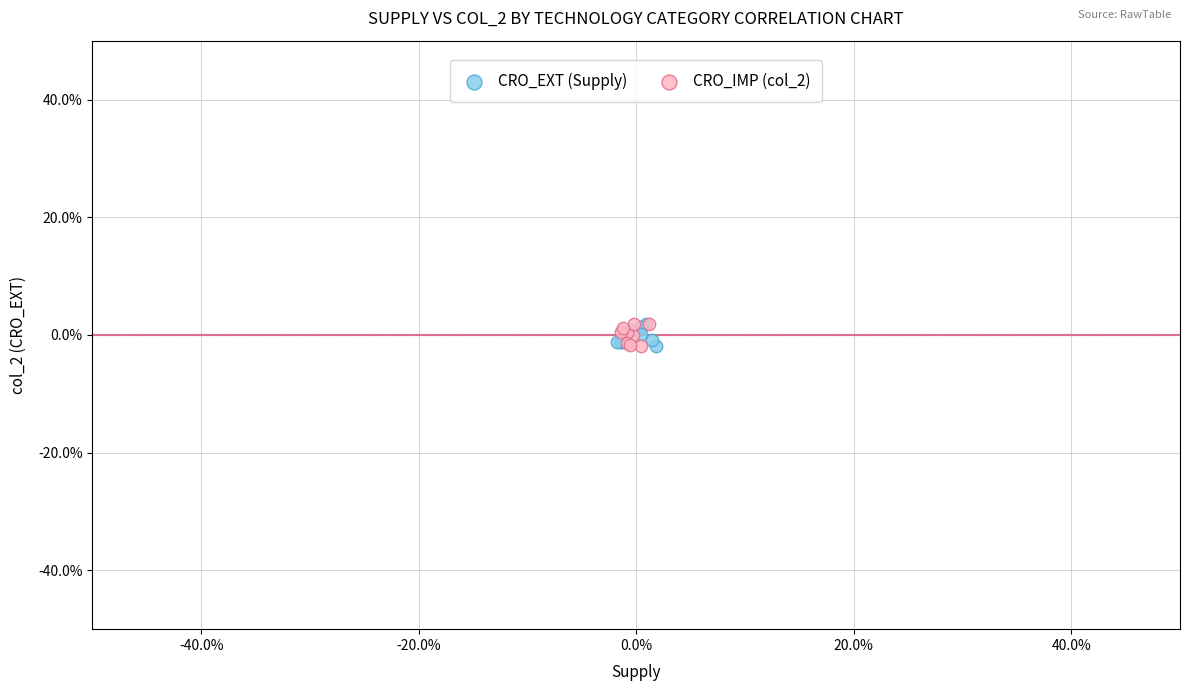

What are all the series names shown in the legend?

CRO_EXT (Supply), CRO_IMP (col_2)